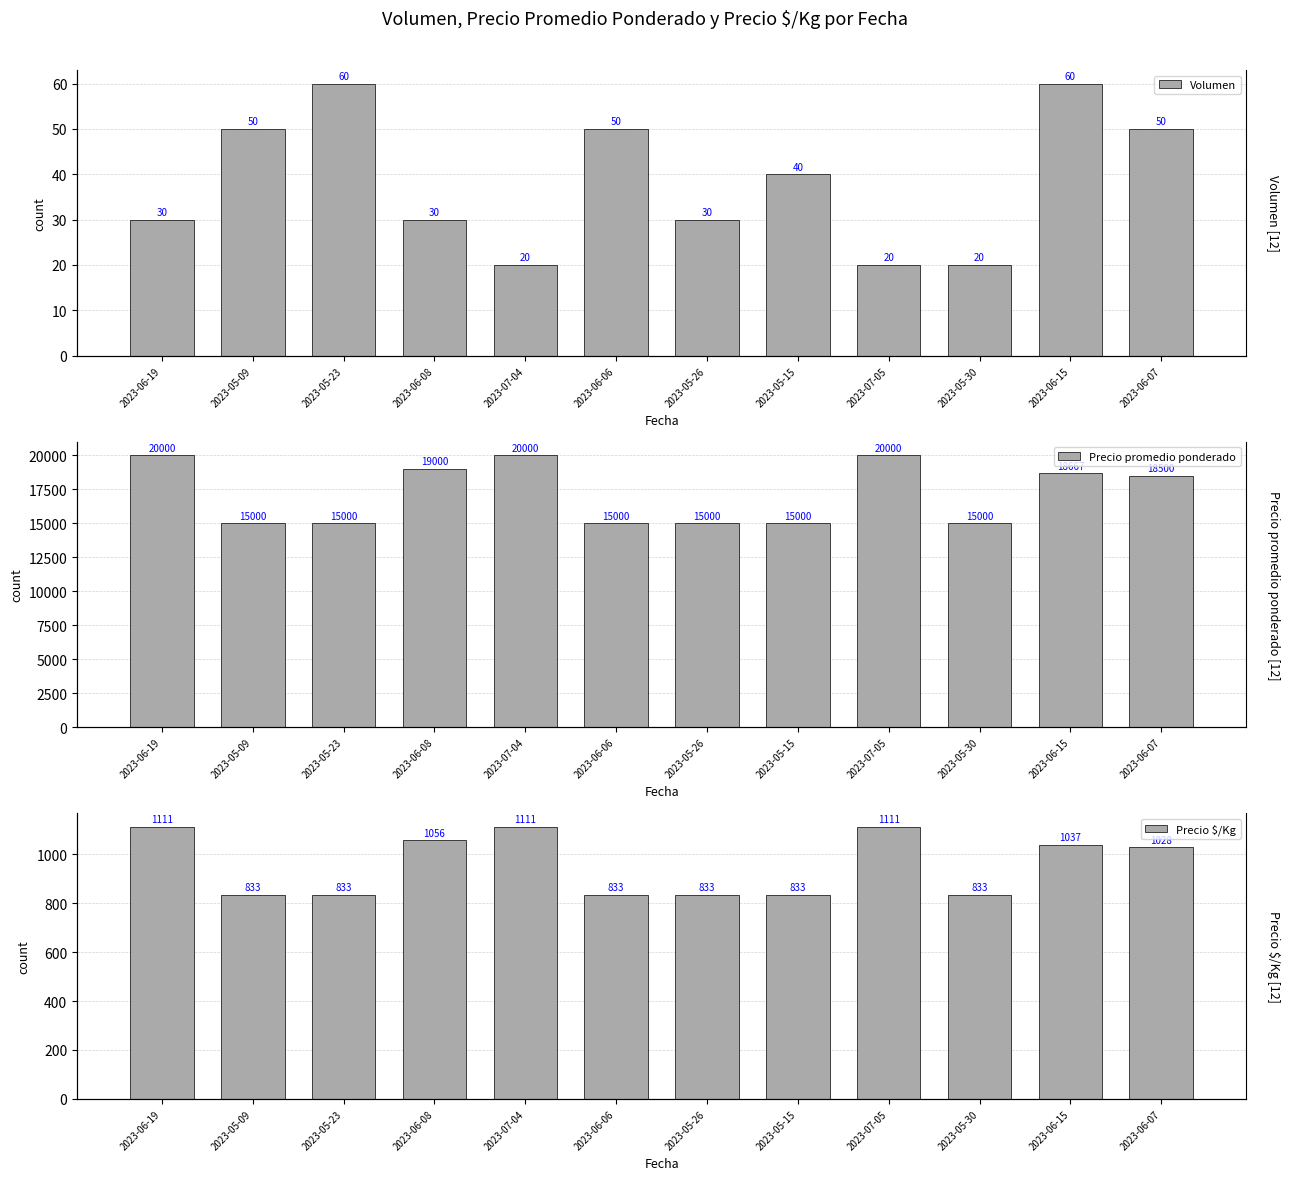

What is the label of the 4th bar from the right?

2023-07-05